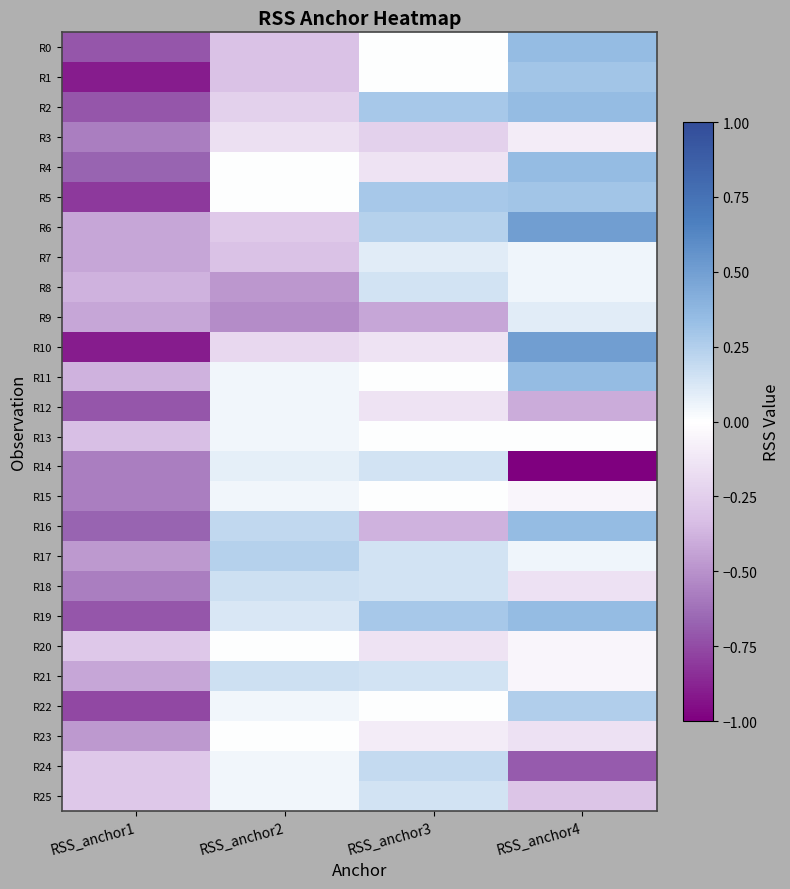

Reading right to left, list all the values displayed in this chart.

R0: RSS_anchor4=0.3	RSS_anchor3=0.0	RSS_anchor2=-0.3	RSS_anchor1=-0.7
R1: RSS_anchor4=0.3	RSS_anchor3=0.0	RSS_anchor2=-0.3	RSS_anchor1=-0.9
R2: RSS_anchor4=0.3	RSS_anchor3=0.3	RSS_anchor2=-0.2	RSS_anchor1=-0.7
R3: RSS_anchor4=-0.1	RSS_anchor3=-0.2	RSS_anchor2=-0.2	RSS_anchor1=-0.6
R4: RSS_anchor4=0.3	RSS_anchor3=-0.1	RSS_anchor2=0.0	RSS_anchor1=-0.7
R5: RSS_anchor4=0.3	RSS_anchor3=0.3	RSS_anchor2=0.0	RSS_anchor1=-0.8
R6: RSS_anchor4=0.5	RSS_anchor3=0.2	RSS_anchor2=-0.3	RSS_anchor1=-0.4
R7: RSS_anchor4=0.1	RSS_anchor3=0.1	RSS_anchor2=-0.3	RSS_anchor1=-0.4
R8: RSS_anchor4=0.1	RSS_anchor3=0.1	RSS_anchor2=-0.5	RSS_anchor1=-0.4
R9: RSS_anchor4=0.1	RSS_anchor3=-0.4	RSS_anchor2=-0.5	RSS_anchor1=-0.4
R10: RSS_anchor4=0.5	RSS_anchor3=-0.1	RSS_anchor2=-0.2	RSS_anchor1=-0.9
R11: RSS_anchor4=0.3	RSS_anchor3=0.0	RSS_anchor2=0.0	RSS_anchor1=-0.4
R12: RSS_anchor4=-0.4	RSS_anchor3=-0.1	RSS_anchor2=0.0	RSS_anchor1=-0.7
R13: RSS_anchor4=0.0	RSS_anchor3=0.0	RSS_anchor2=0.0	RSS_anchor1=-0.3
R14: RSS_anchor4=-1.0	RSS_anchor3=0.1	RSS_anchor2=0.1	RSS_anchor1=-0.6
R15: RSS_anchor4=-0.1	RSS_anchor3=0.0	RSS_anchor2=0.0	RSS_anchor1=-0.6
R16: RSS_anchor4=0.3	RSS_anchor3=-0.4	RSS_anchor2=0.2	RSS_anchor1=-0.7
R17: RSS_anchor4=0.1	RSS_anchor3=0.1	RSS_anchor2=0.2	RSS_anchor1=-0.5
R18: RSS_anchor4=-0.1	RSS_anchor3=0.1	RSS_anchor2=0.2	RSS_anchor1=-0.6
R19: RSS_anchor4=0.3	RSS_anchor3=0.3	RSS_anchor2=0.1	RSS_anchor1=-0.7
R20: RSS_anchor4=-0.1	RSS_anchor3=-0.1	RSS_anchor2=0.0	RSS_anchor1=-0.3
R21: RSS_anchor4=-0.1	RSS_anchor3=0.1	RSS_anchor2=0.2	RSS_anchor1=-0.4
R22: RSS_anchor4=0.2	RSS_anchor3=0.0	RSS_anchor2=0.0	RSS_anchor1=-0.8
R23: RSS_anchor4=-0.1	RSS_anchor3=-0.1	RSS_anchor2=0.0	RSS_anchor1=-0.5
R24: RSS_anchor4=-0.7	RSS_anchor3=0.2	RSS_anchor2=0.0	RSS_anchor1=-0.3
R25: RSS_anchor4=-0.3	RSS_anchor3=0.1	RSS_anchor2=0.0	RSS_anchor1=-0.3